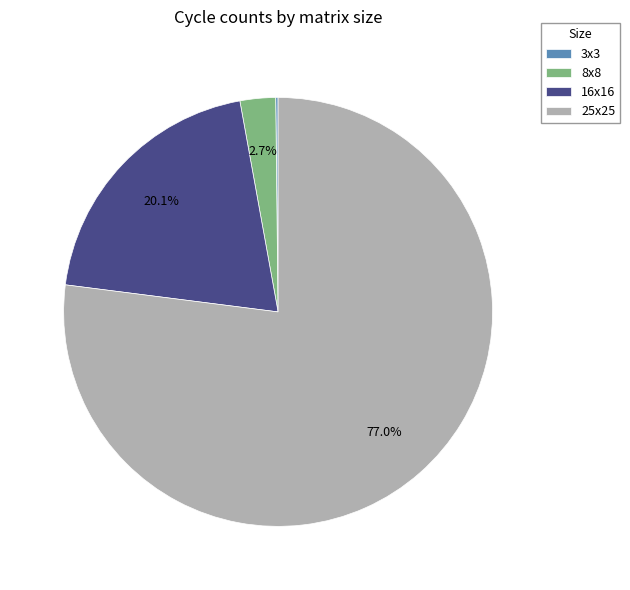

Combined, do 8x8 and 25x25 account for over 50%?

Yes